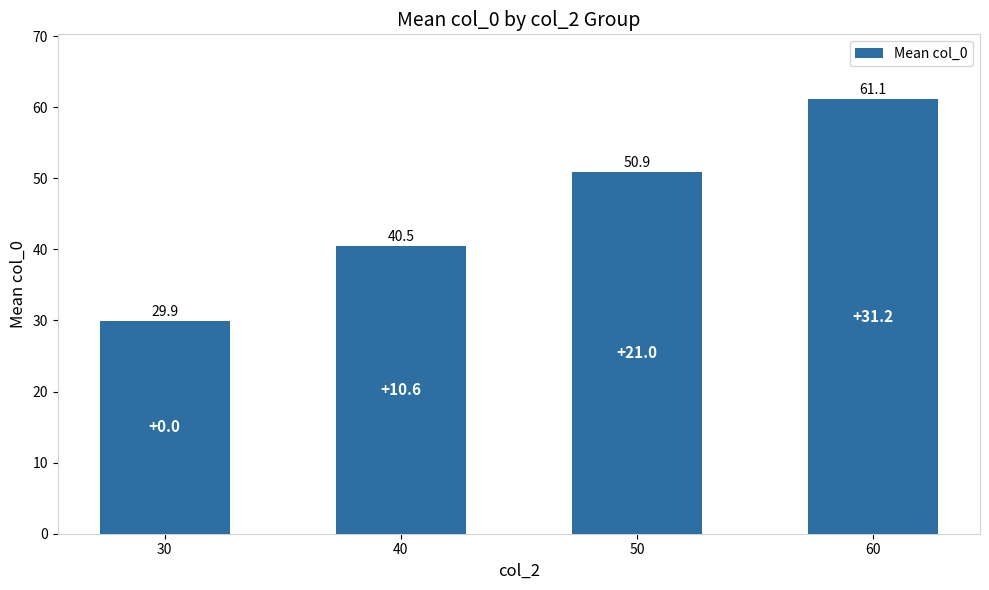

What is the difference between the values at 40 and 60?

20.6